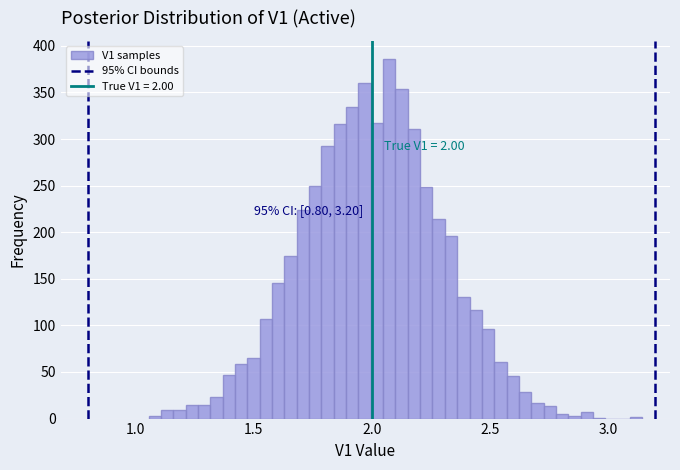

Read against the x-axis, roughly where is the centre of the tallest bar?

2.05